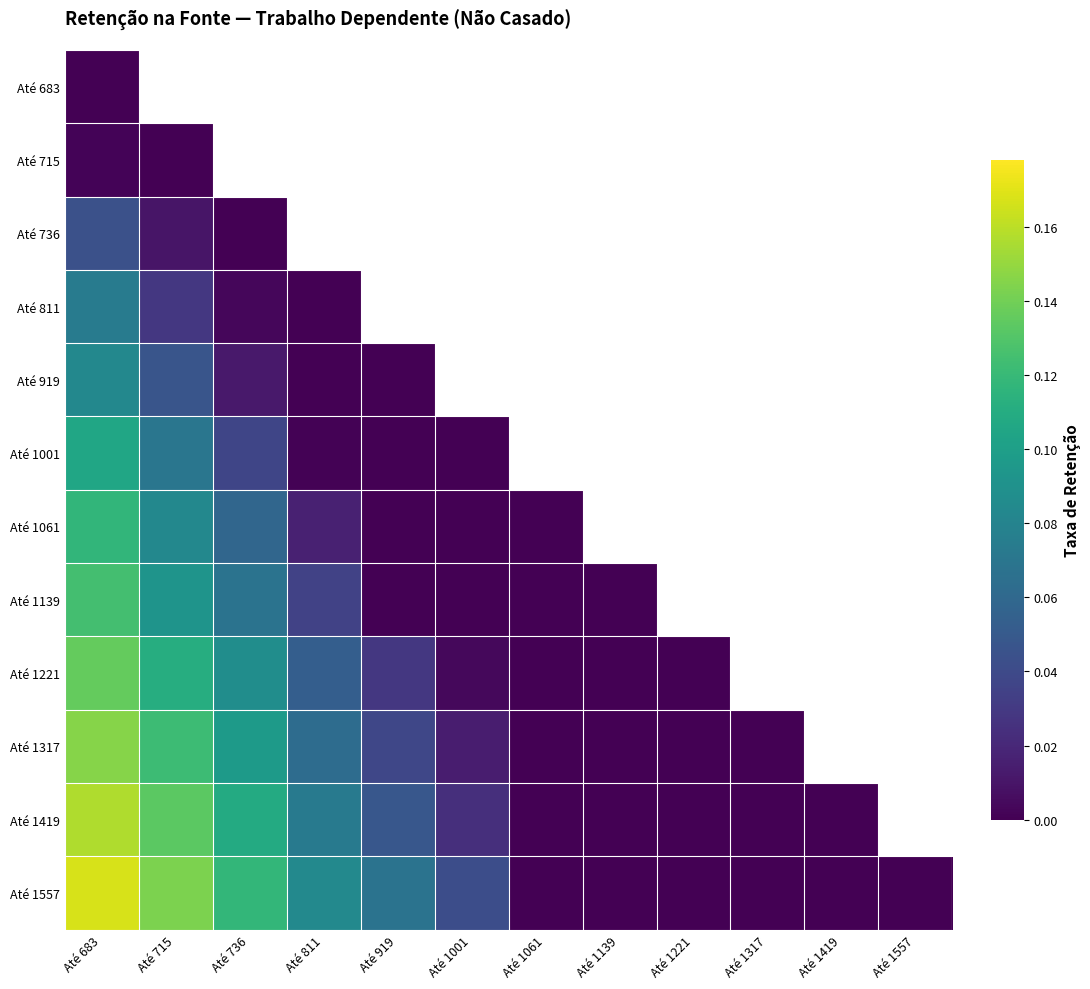

The value of Até 811 at Até 811 is 0.0. True or false?

True